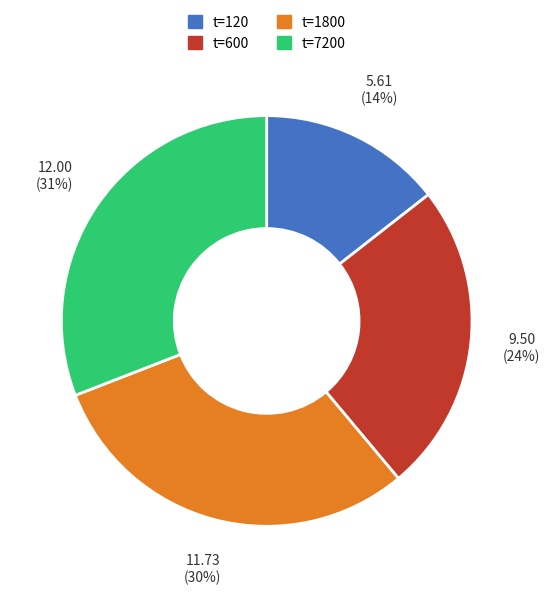

What percentage is the t=7200 slice, to the nearest percent?

31%